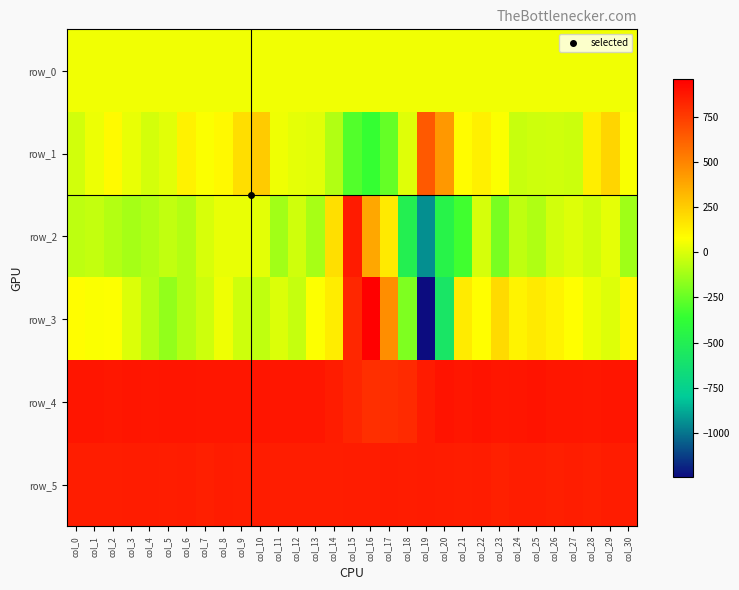

True or false: row_0 has a value of 50.2 at col_3.

True